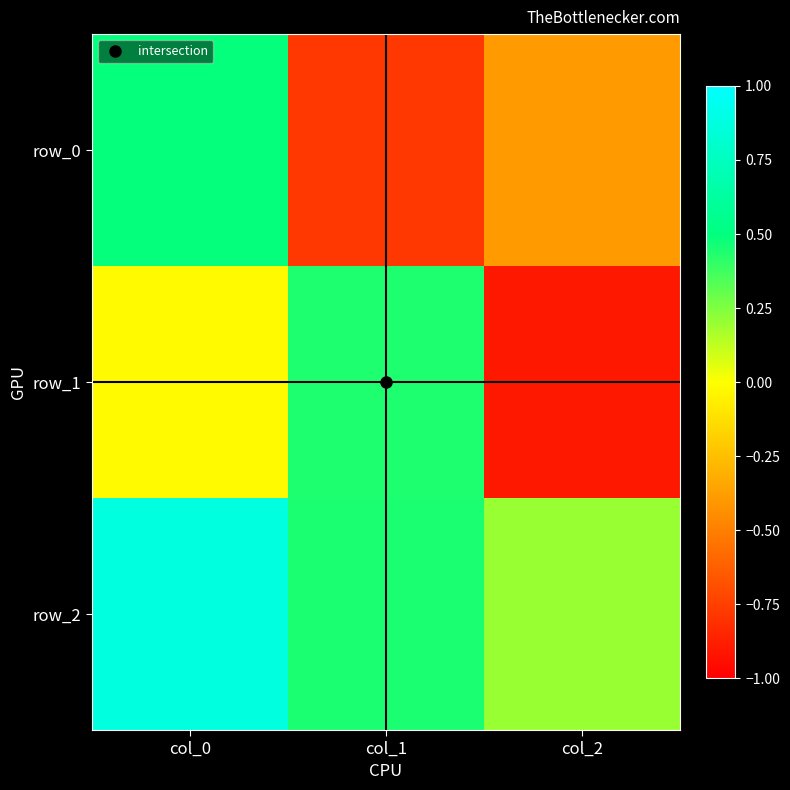

What is the minimum value shown in the chart?

-0.9